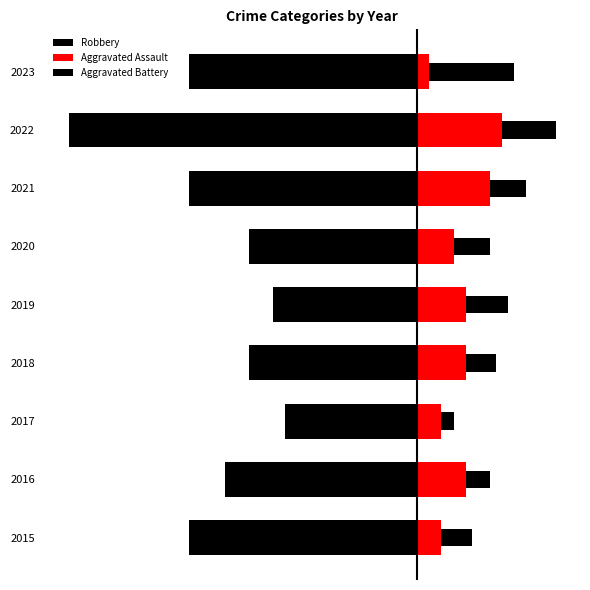

How many values in the Robbery series exceed -16?

4